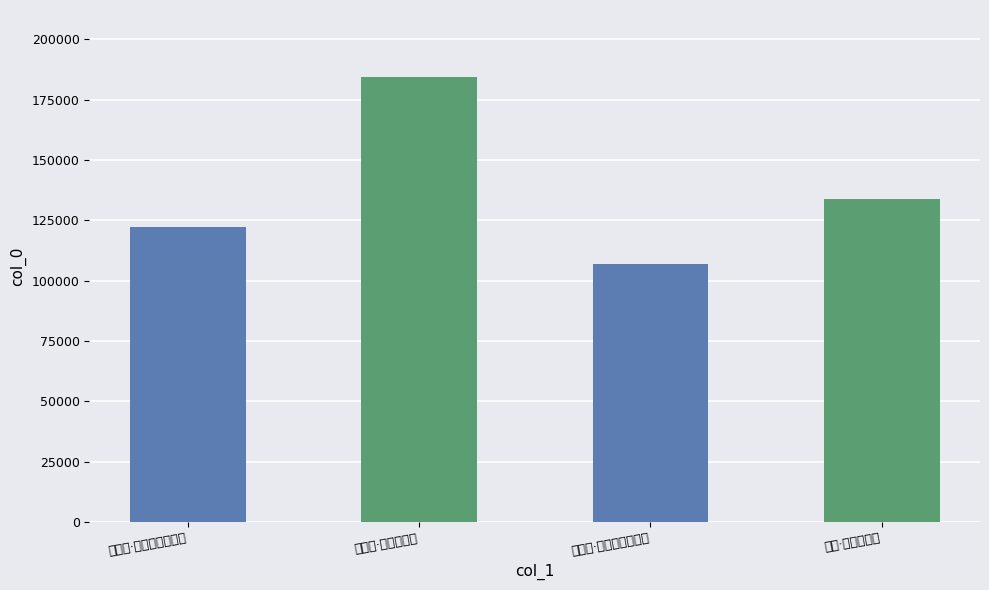

Read the value at 巫山歌·平生想巫山, to the nearest 50.

184550